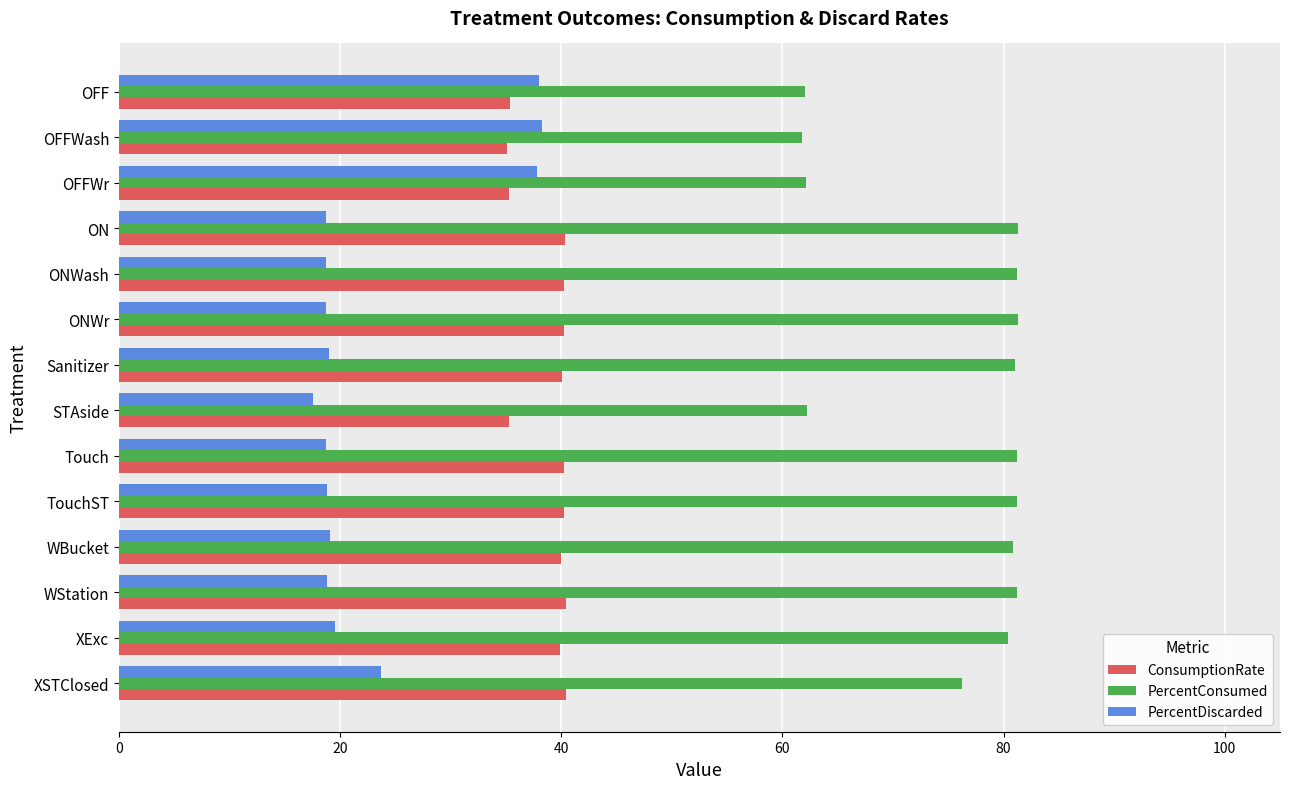

How many values in the PercentDiscarded series are below 18?

1